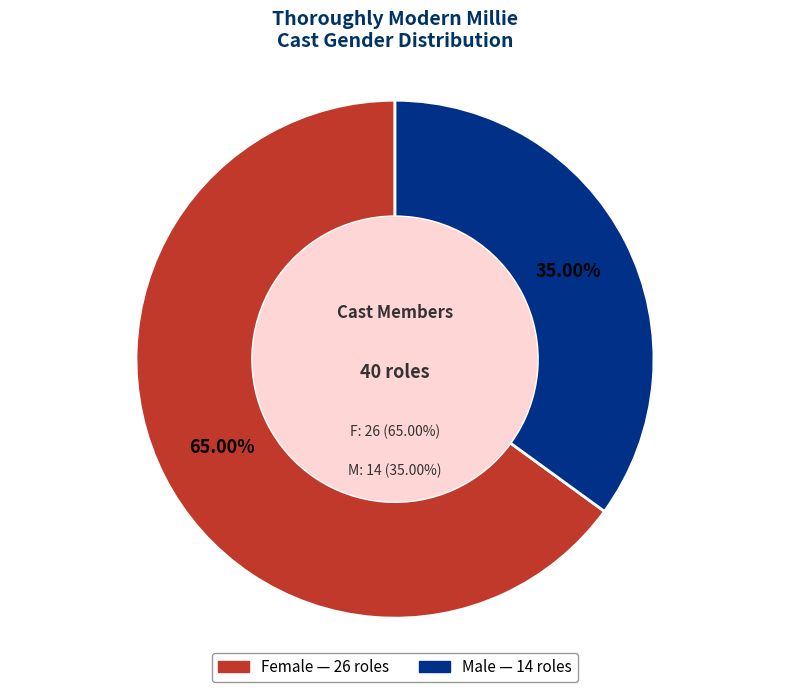

Which has a higher value, F or M?

F